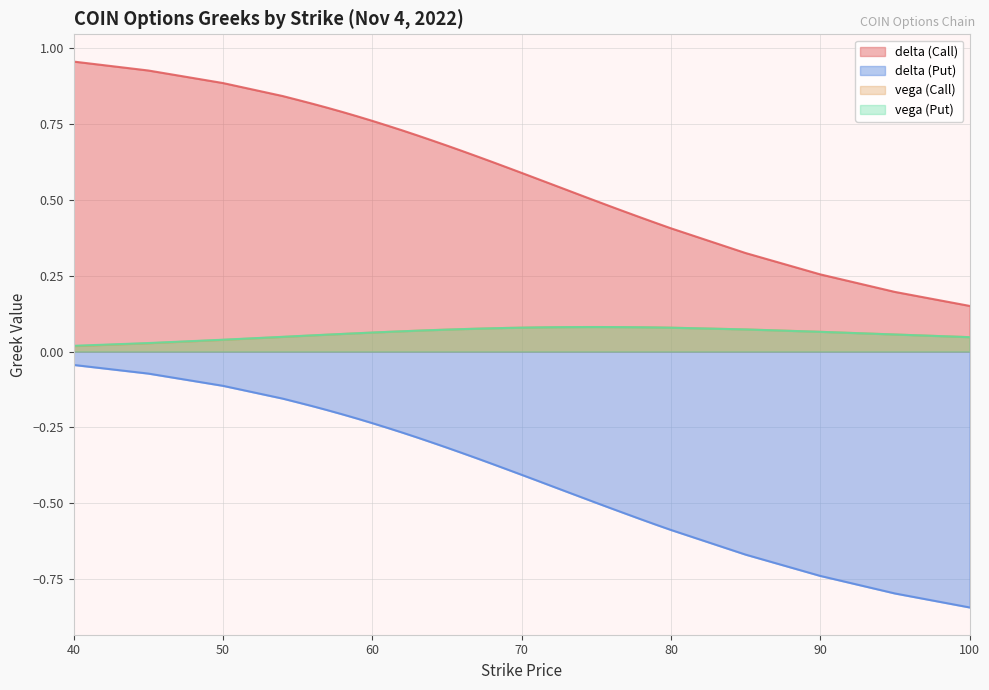

Reading left to right, extract all data points from this chart.

delta (Call): 40=1.0	45=0.9	50=0.9	54=0.8	55=0.8	56=0.8	57=0.8	58=0.8	59=0.8	60=0.8	61=0.7	62=0.7	63=0.7	64=0.7	65=0.7	66=0.7	67=0.6	68=0.6	69=0.6	70=0.6	71=0.6	72=0.6	73=0.5	74=0.5	75=0.5	76=0.5	77=0.5	78=0.4	79=0.4	80=0.4	85=0.3	90=0.3	95=0.2	100=0.2
delta (Put): 40=-0.0	45=-0.1	50=-0.1	54=-0.2	55=-0.2	56=-0.2	57=-0.2	58=-0.2	59=-0.2	60=-0.2	61=-0.3	62=-0.3	63=-0.3	64=-0.3	65=-0.3	66=-0.3	67=-0.4	68=-0.4	69=-0.4	70=-0.4	71=-0.4	72=-0.4	73=-0.5	74=-0.5	75=-0.5	76=-0.5	77=-0.5	78=-0.6	79=-0.6	80=-0.6	85=-0.7	90=-0.7	95=-0.8	100=-0.8
vega (Call): 40=0.0	45=0.0	50=0.0	54=0.0	55=0.1	56=0.1	57=0.1	58=0.1	59=0.1	60=0.1	61=0.1	62=0.1	63=0.1	64=0.1	65=0.1	66=0.1	67=0.1	68=0.1	69=0.1	70=0.1	71=0.1	72=0.1	73=0.1	74=0.1	75=0.1	76=0.1	77=0.1	78=0.1	79=0.1	80=0.1	85=0.1	90=0.1	95=0.1	100=0.0
vega (Put): 40=0.0	45=0.0	50=0.0	54=0.0	55=0.1	56=0.1	57=0.1	58=0.1	59=0.1	60=0.1	61=0.1	62=0.1	63=0.1	64=0.1	65=0.1	66=0.1	67=0.1	68=0.1	69=0.1	70=0.1	71=0.1	72=0.1	73=0.1	74=0.1	75=0.1	76=0.1	77=0.1	78=0.1	79=0.1	80=0.1	85=0.1	90=0.1	95=0.1	100=0.0